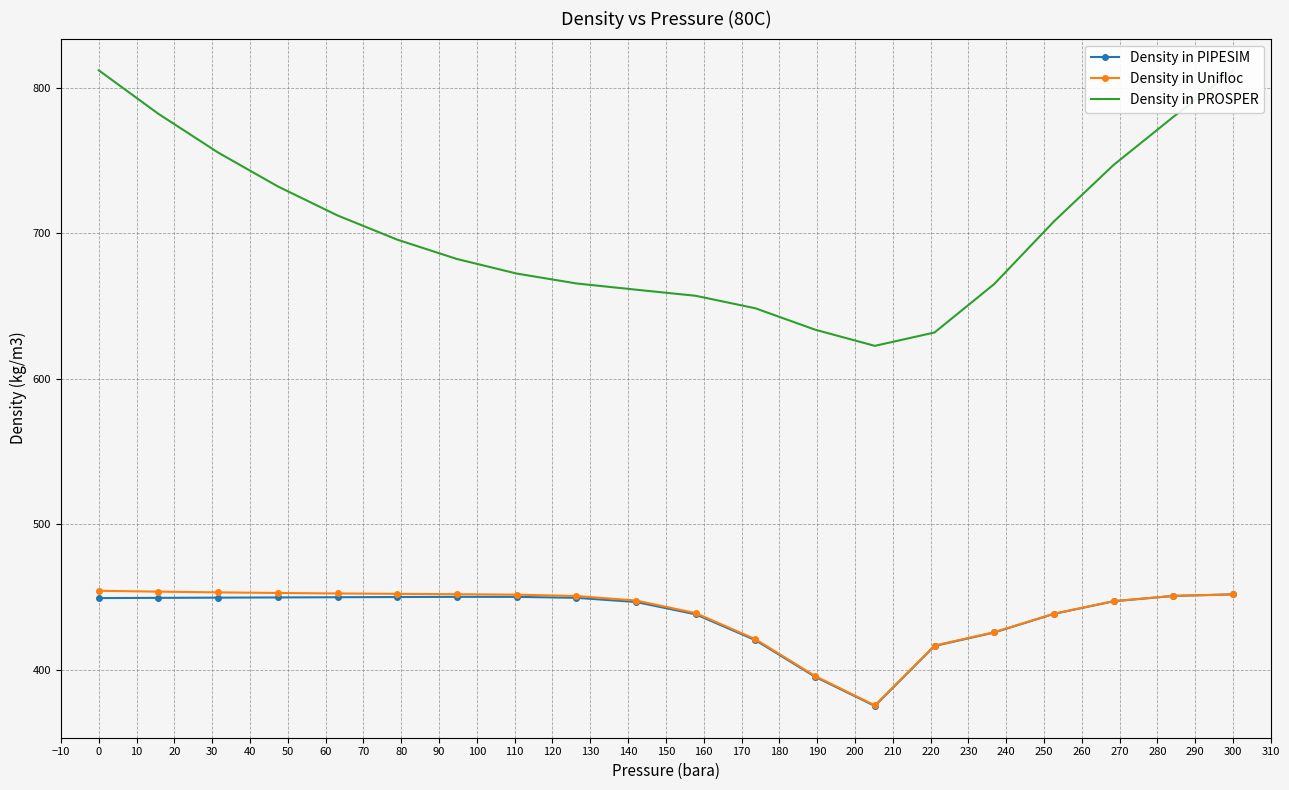

What is the smallest value displayed?

375.2